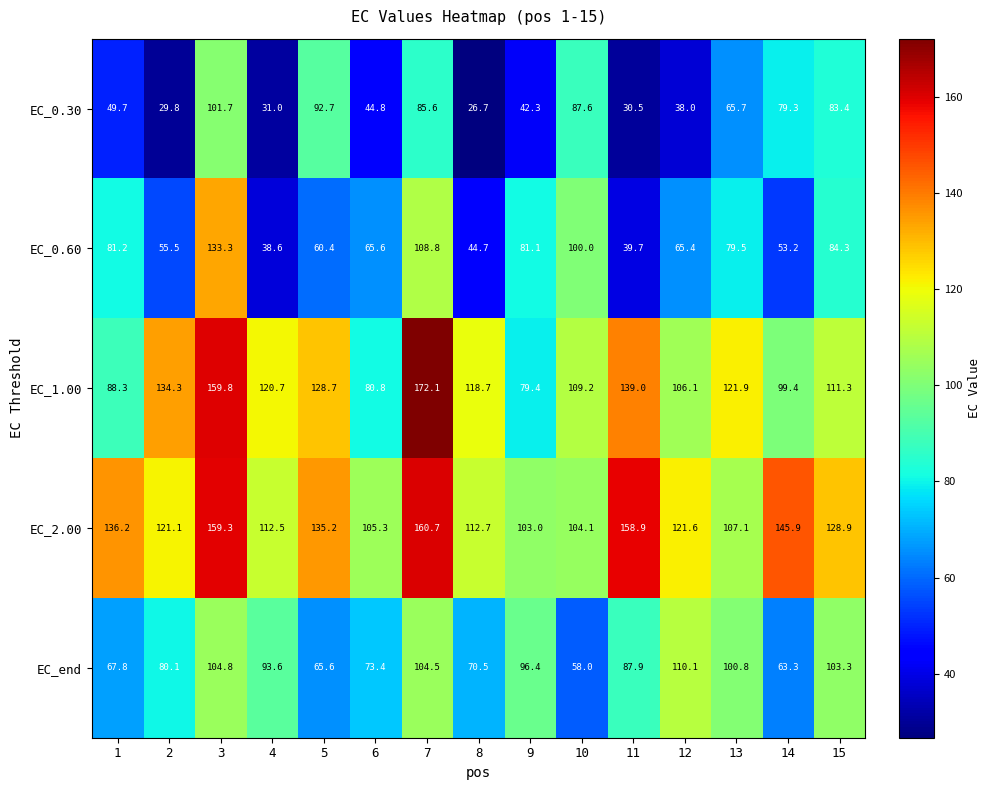

What is the minimum value shown in the chart?

26.7